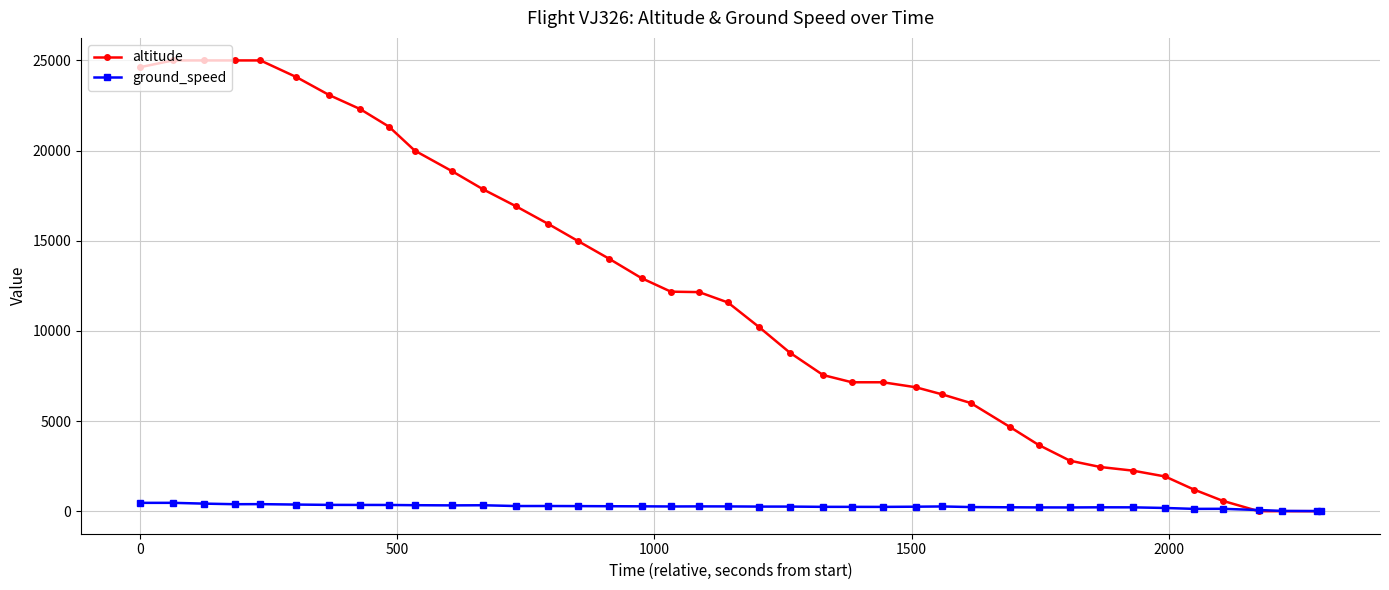

List the series in order of their peak value, lowest first.

ground_speed, altitude